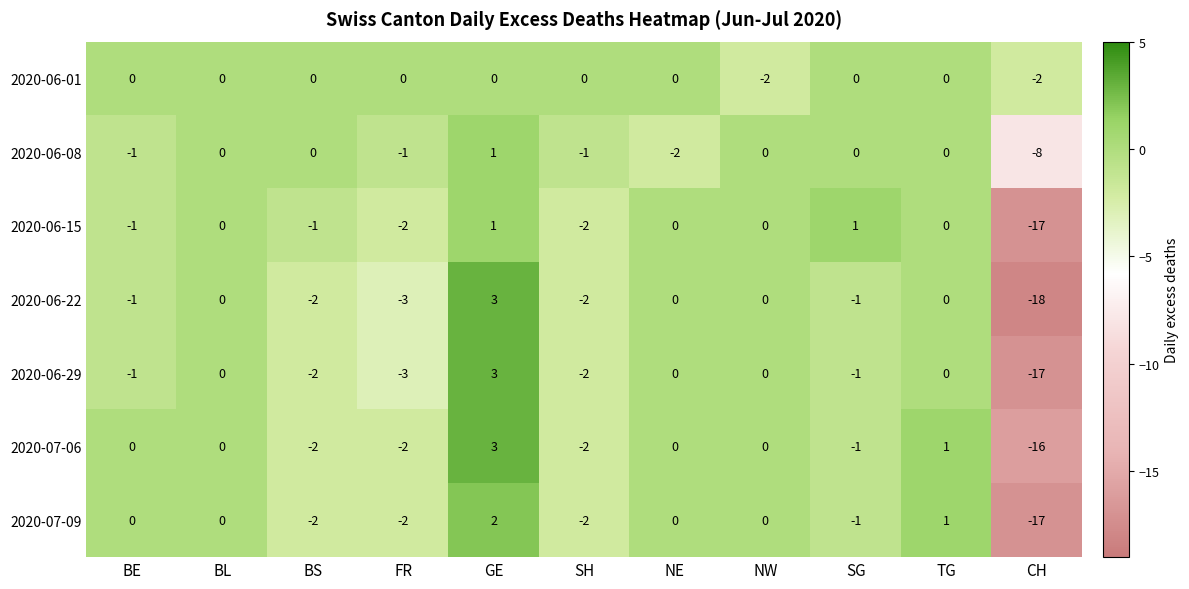

True or false: 2020-06-08 has a value of -1 at NE.

False